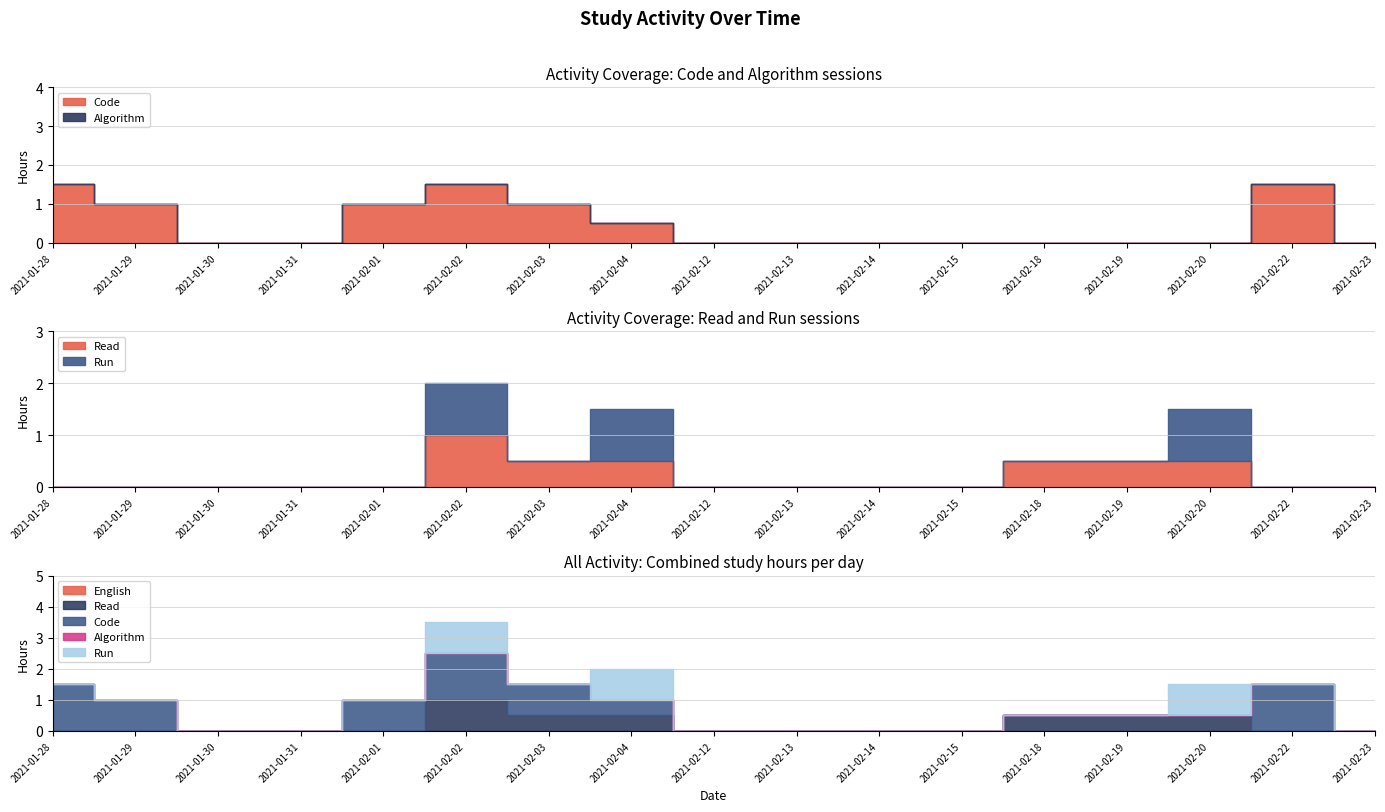

How many positive values does the Run series have?

3